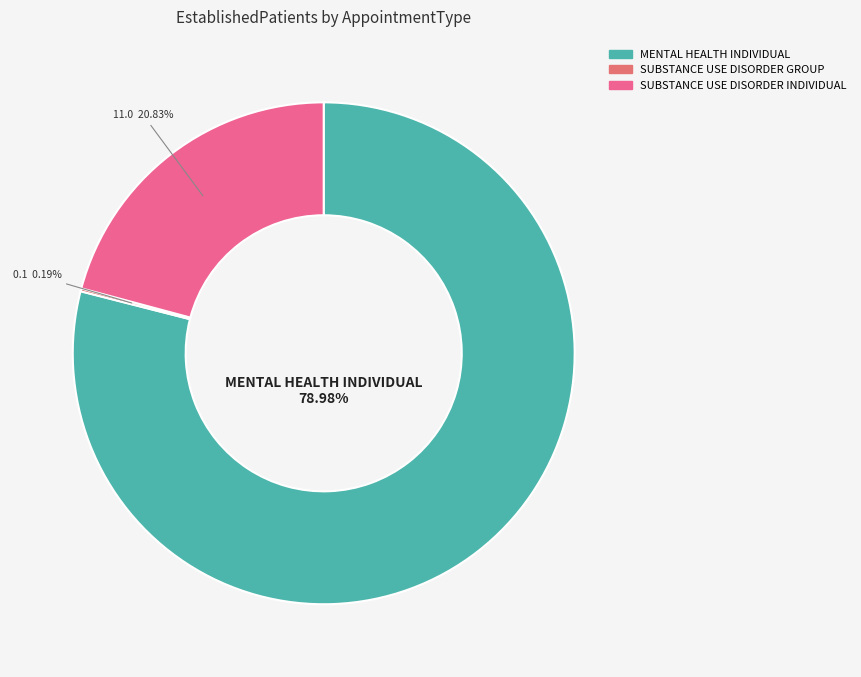

The SUBSTANCE USE DISORDER GROUP slice represents 0% of the pie. True or false?

True